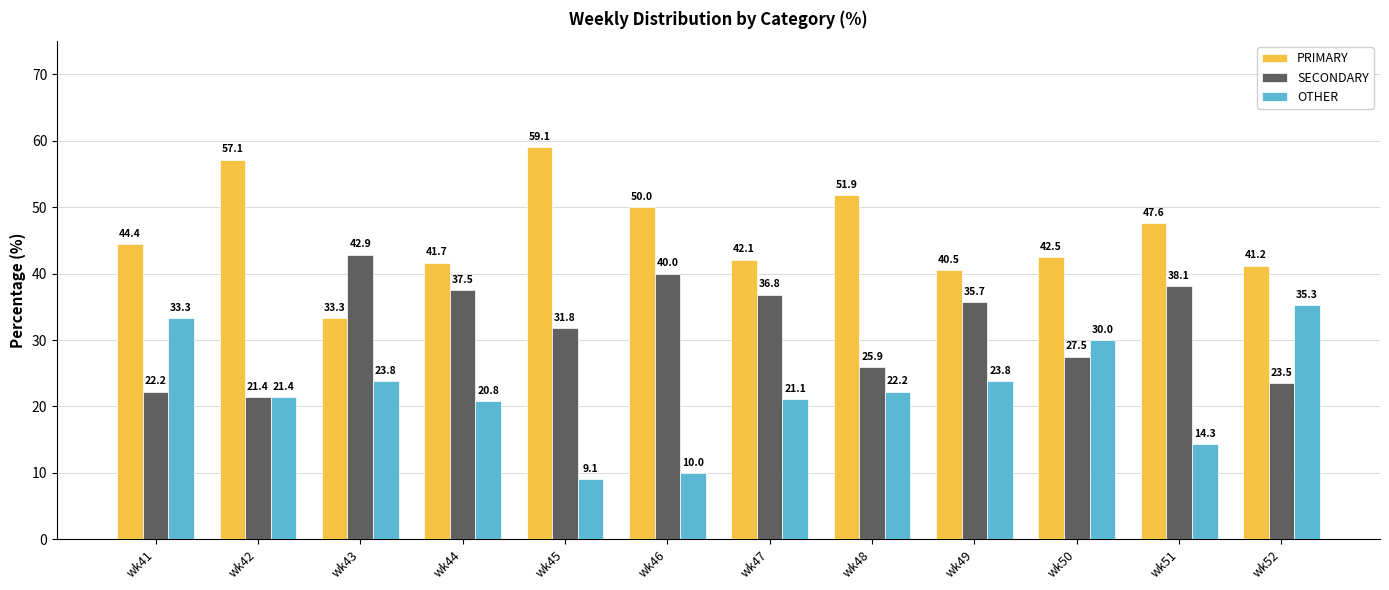

What is the lowest value of the OTHER series?

9.1